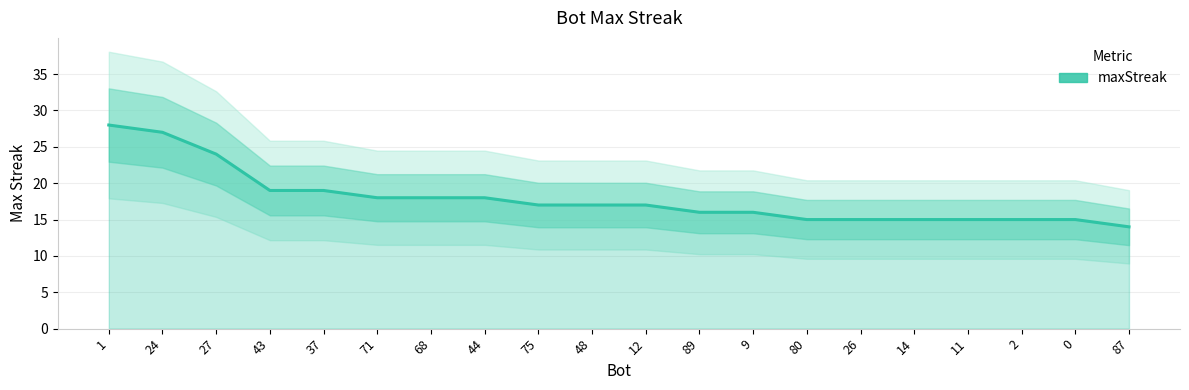

How many lines are shown in the chart?

1